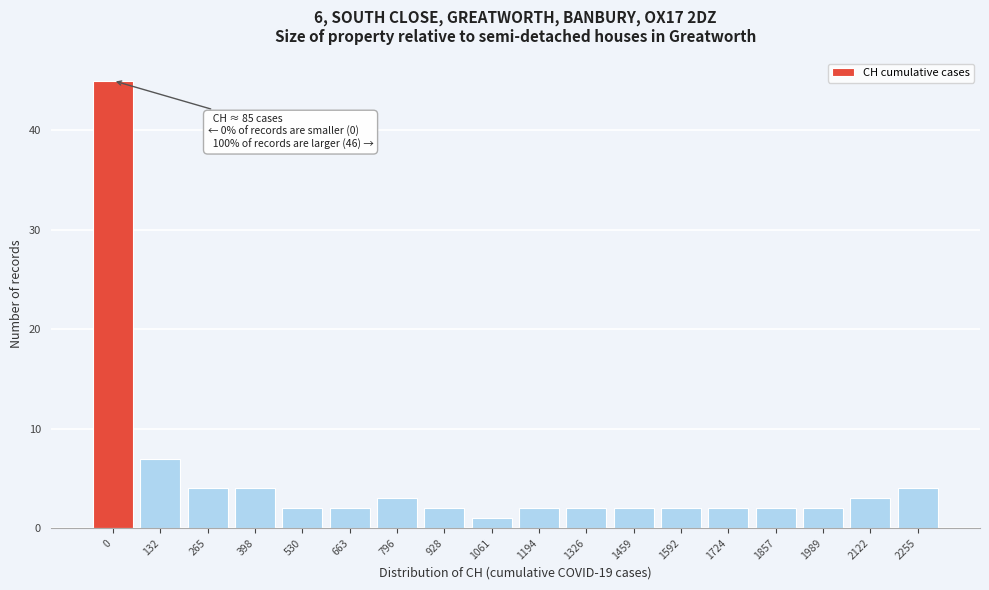

Reading left to right, transcribe all the data shown in this chart.

0=45	132=7	265=4	398=4	530=2	663=2	796=3	928=2	1061=1	1194=2	1326=2	1459=2	1592=2	1724=2	1857=2	1989=2	2122=3	2255=4